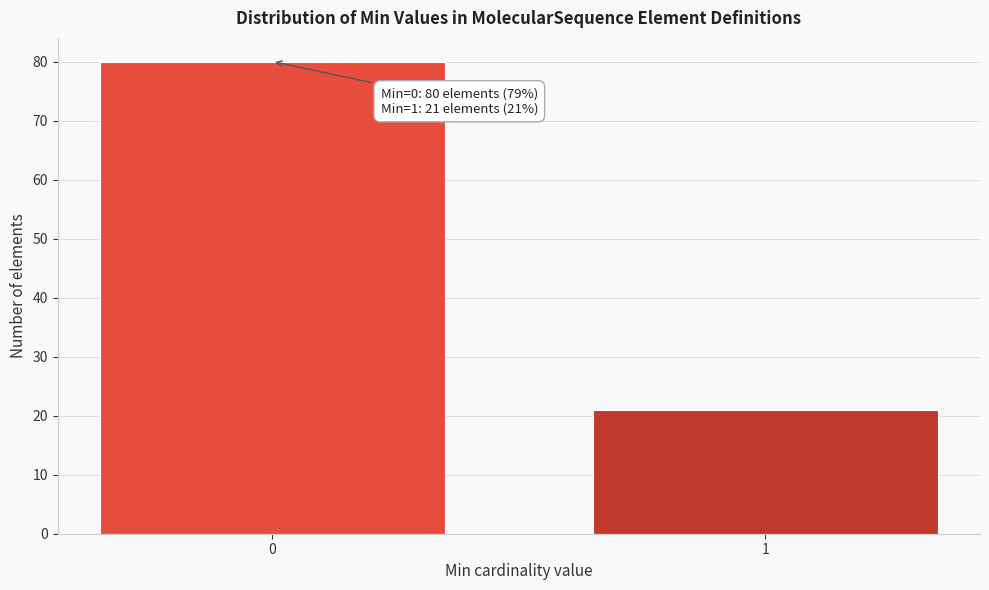

Reading left to right, what are all the values shown in this chart?

0=80	1=21